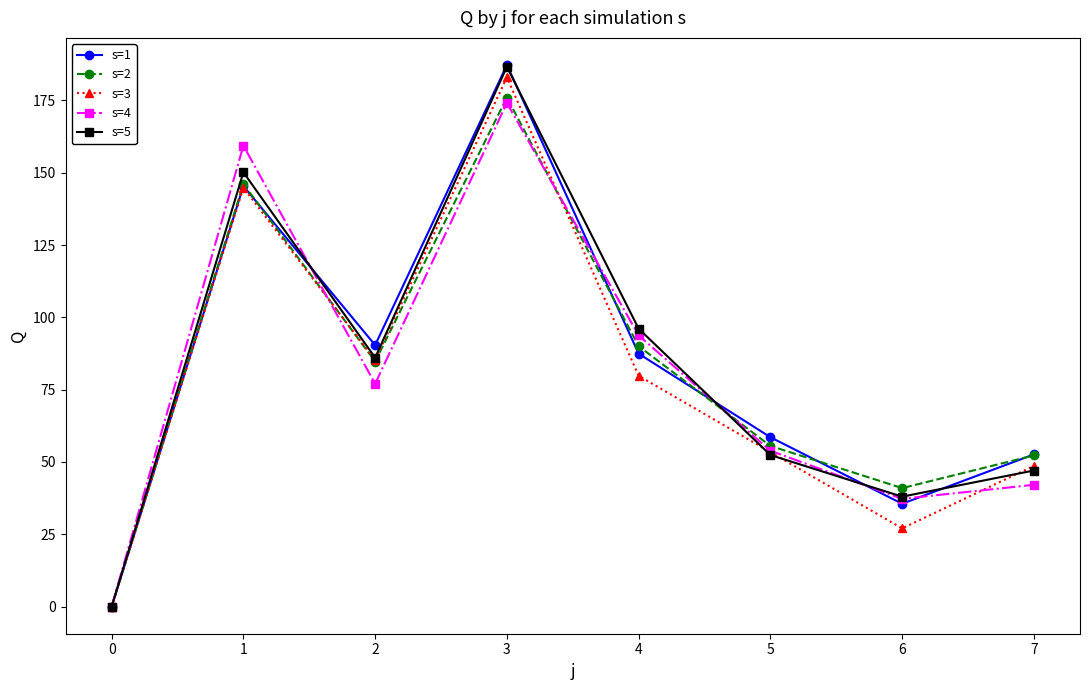

What is the total value across all series at 3?

906.9